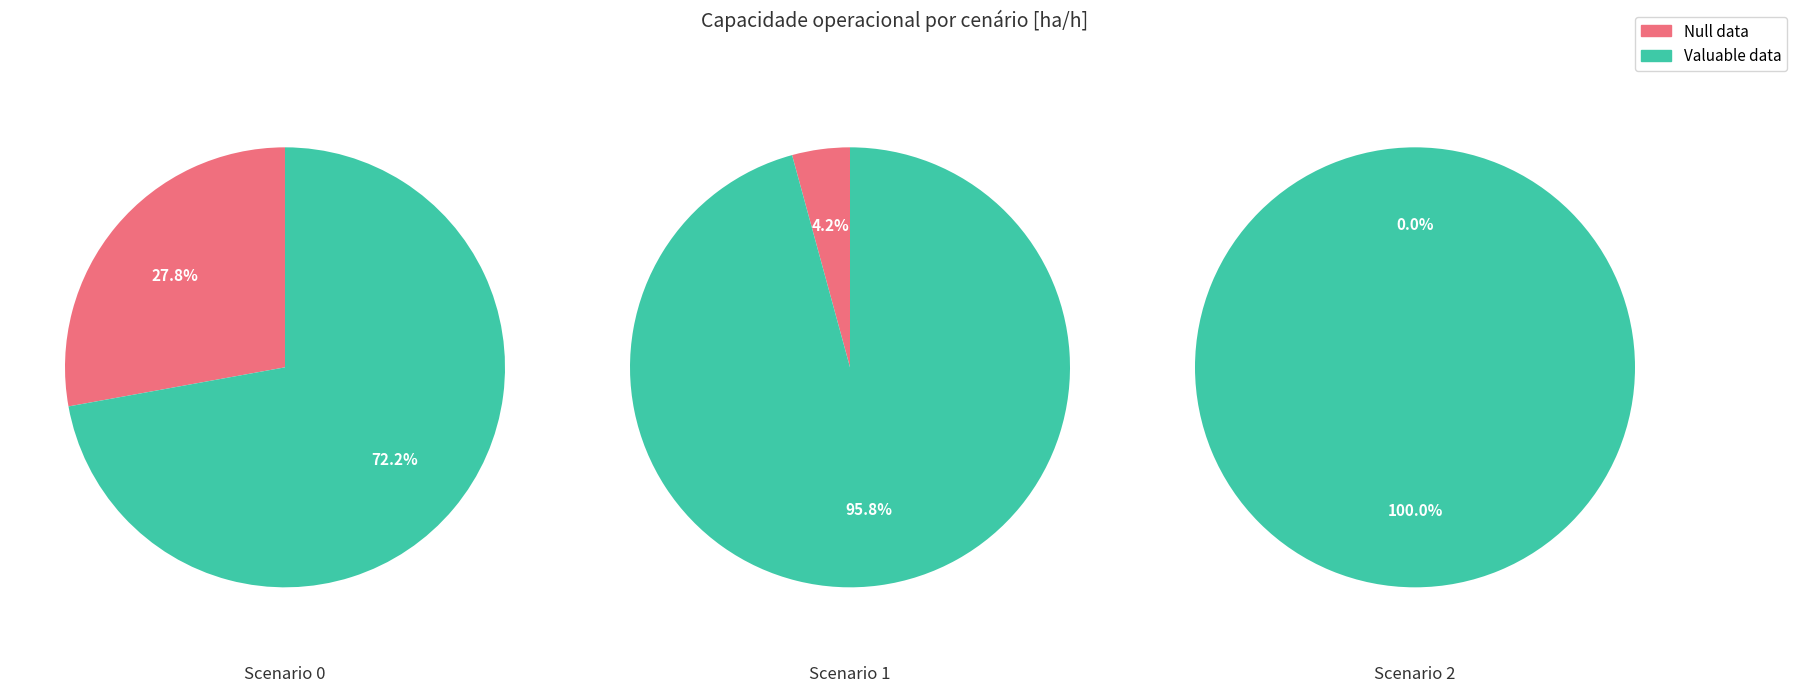

Count the number of slices in the pie.

3